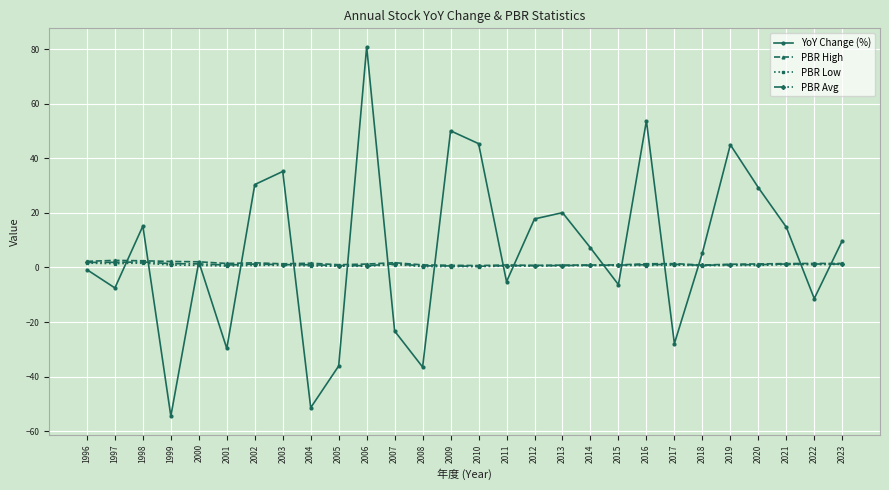

What is the highest value of the PBR High series?

2.6